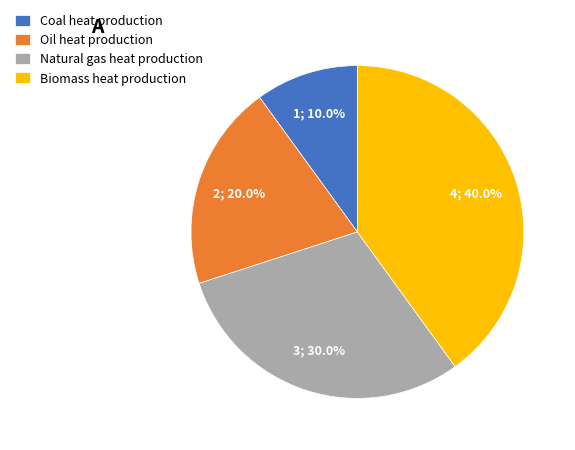

Which slice is the smallest?

Coal heat production